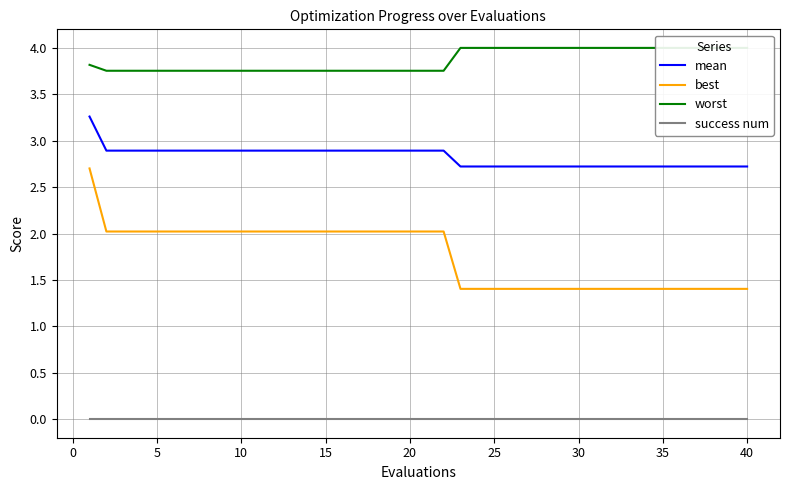

Is it true that mean equals 3.8 at 35?

False